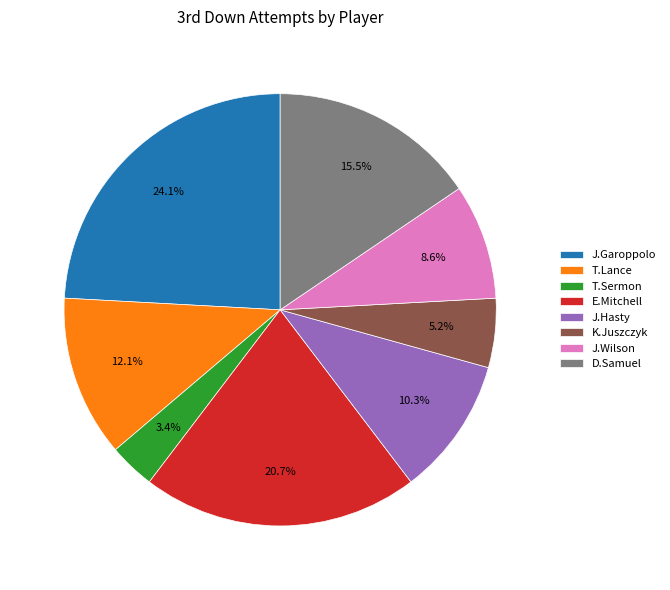

Between D.Samuel and K.Juszczyk, which is larger?

D.Samuel